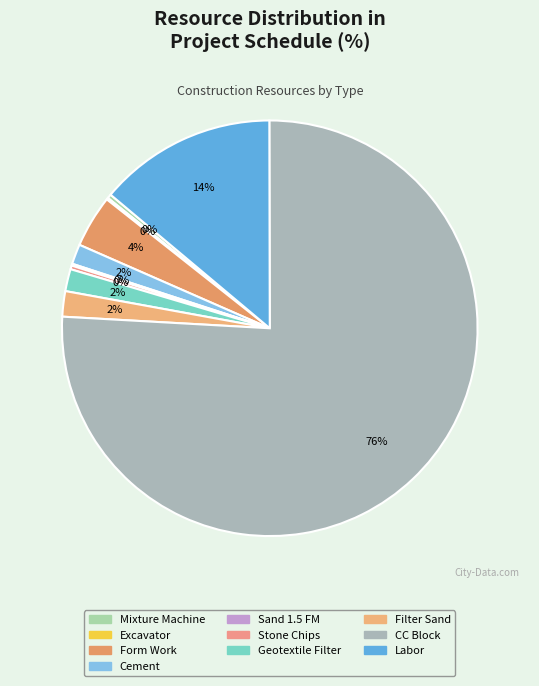

Rank the categories by value from lowest to highest.

Excavator, Sand 1.5 FM, Stone Chips, Mixture Machine, Cement, Geotextile Filter, Filter Sand, Form Work, Labor, CC Block